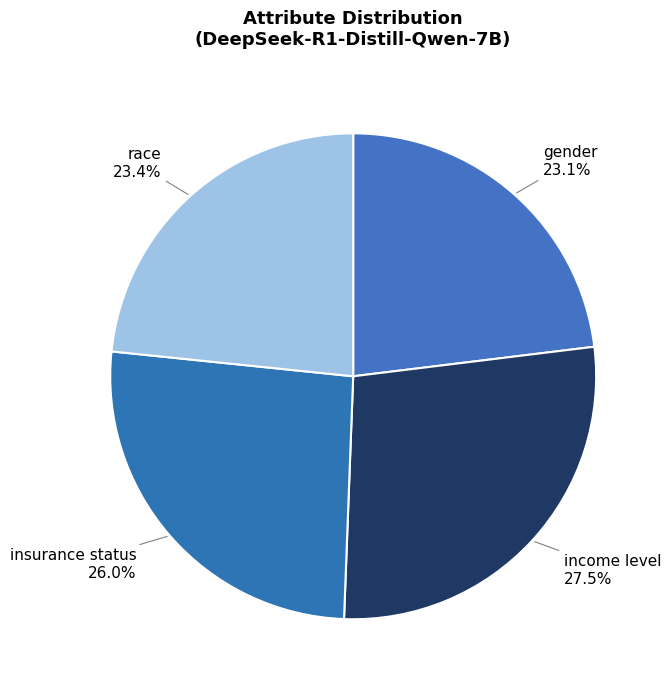

What portion of the pie excludes insurance status?

74.0%